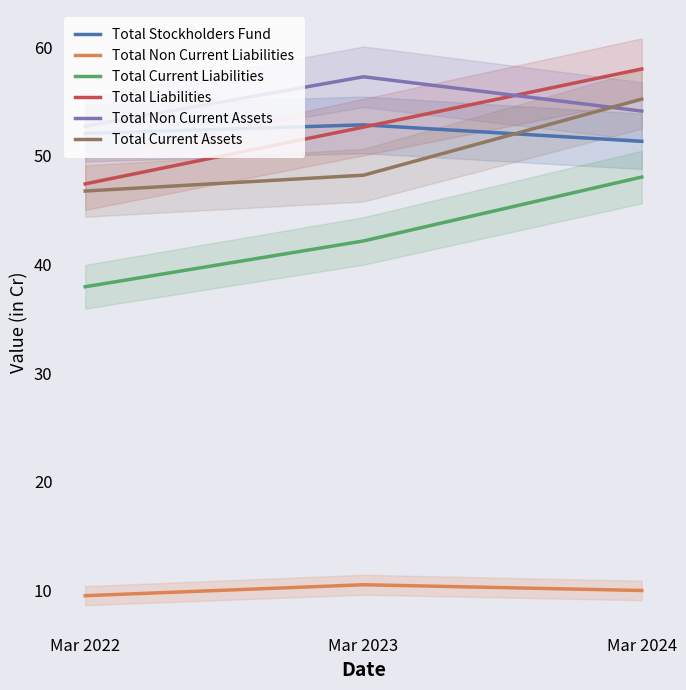

Is this an area chart (filled region under the line)?

No